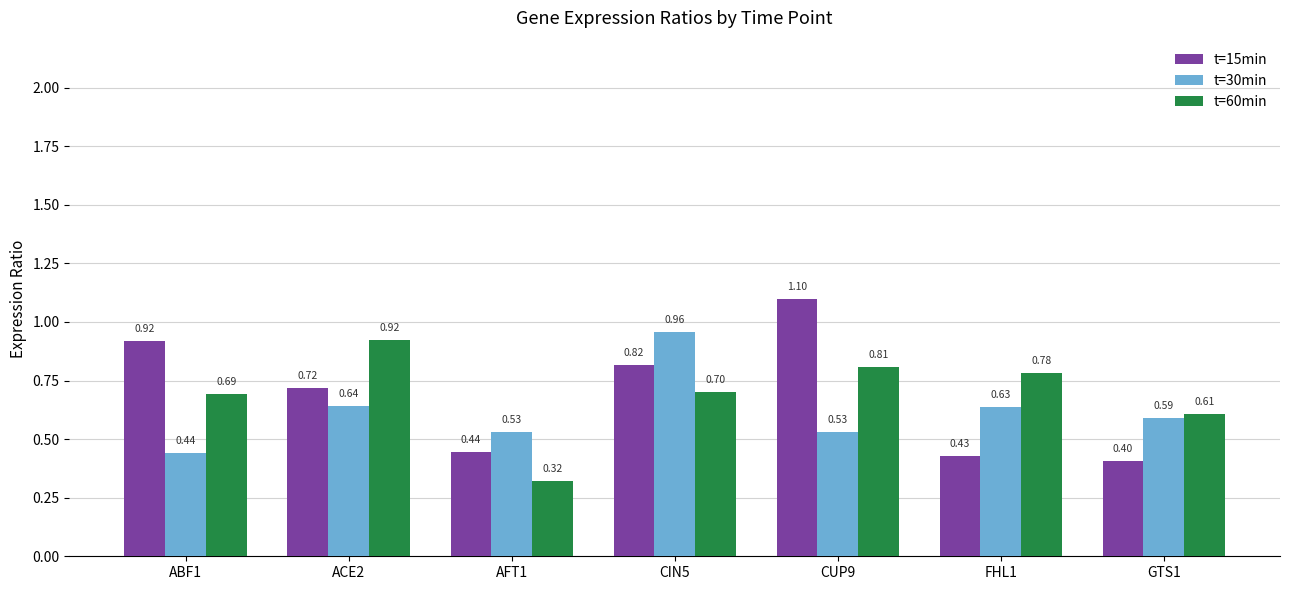

What is the difference between the t=60min values at ACE2 and CUP9?

0.1